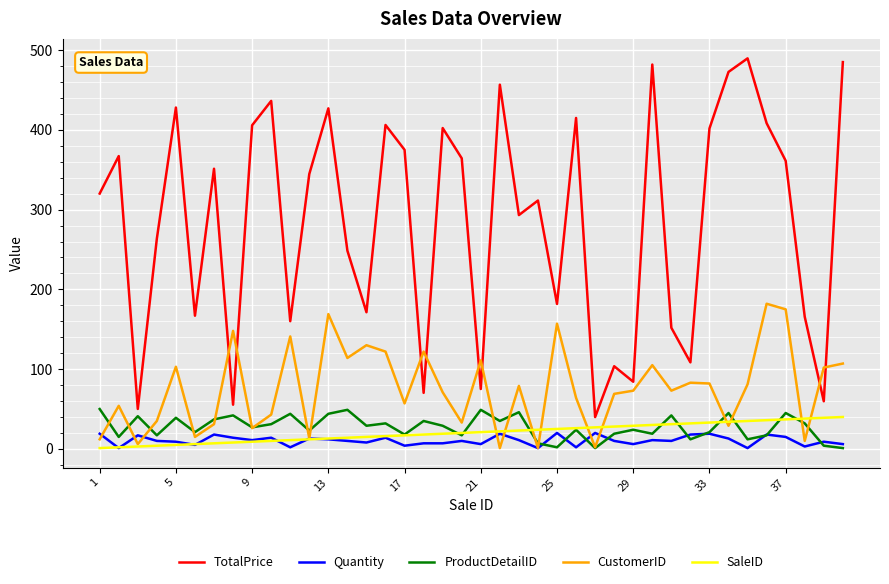

What are all the series names shown in the legend?

TotalPrice, Quantity, ProductDetailID, CustomerID, SaleID